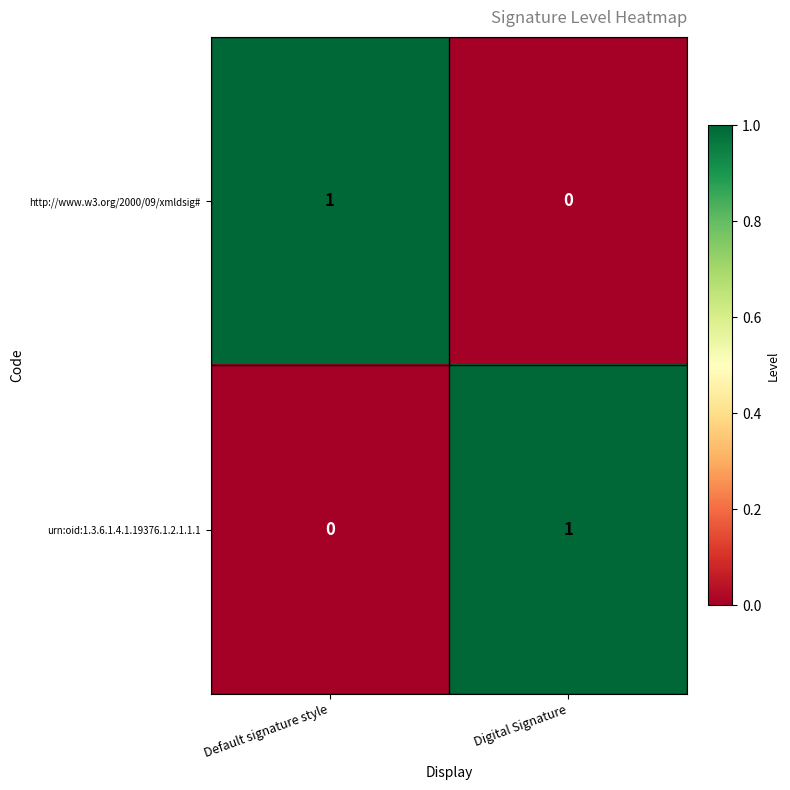

How many series are shown in this chart?

2